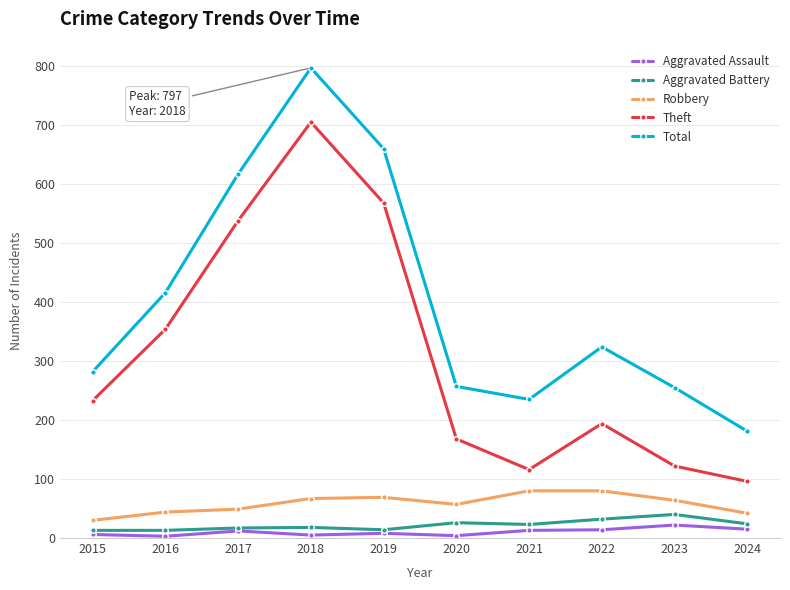

What is the sum of all Total values?

4024